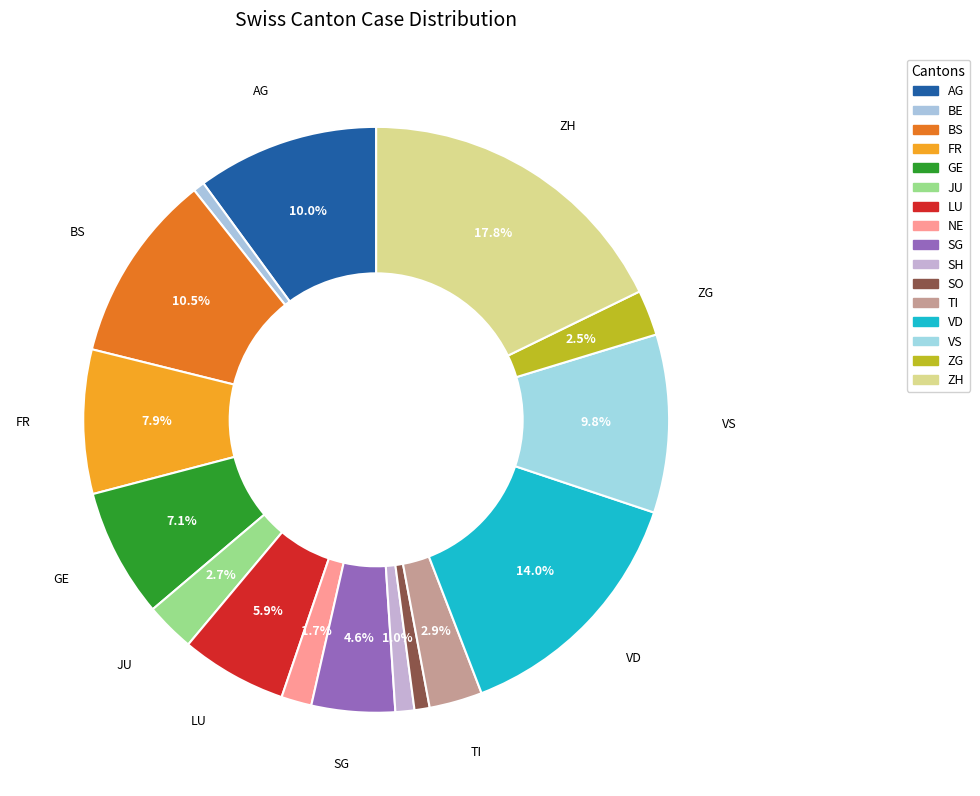

Count the number of slices in the pie.

16